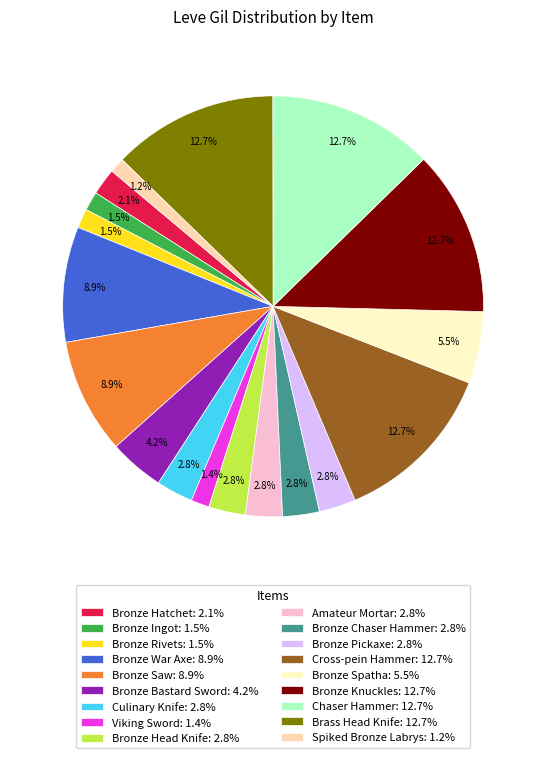

Approximately how many times larger is the value at Bronze Chaser Hammer: 2.8% compared to Bronze Ingot: 1.5%?

1.9